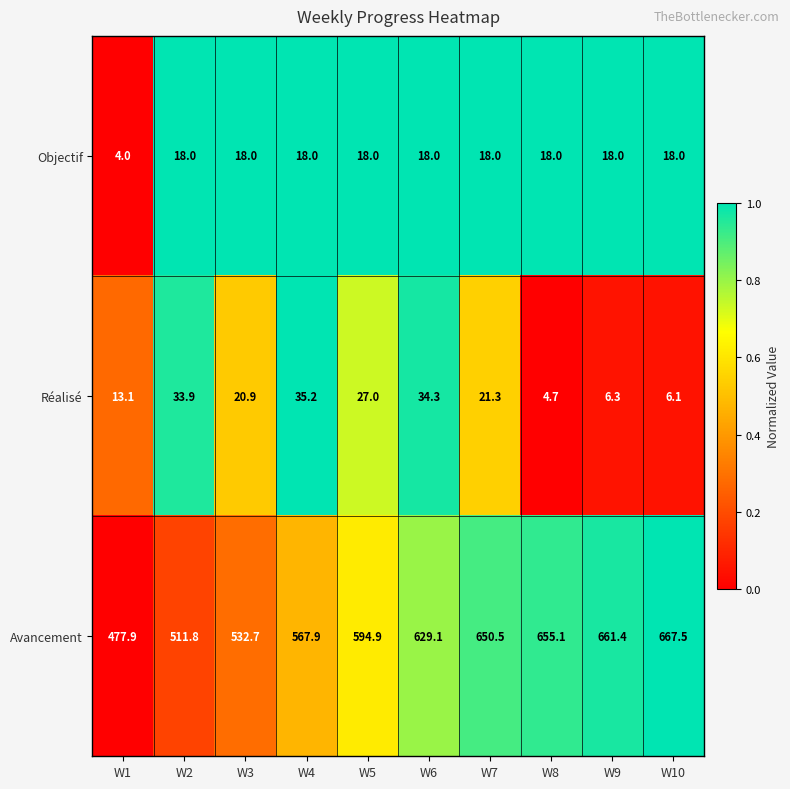

Which series has the widest spread of values?

Avancement